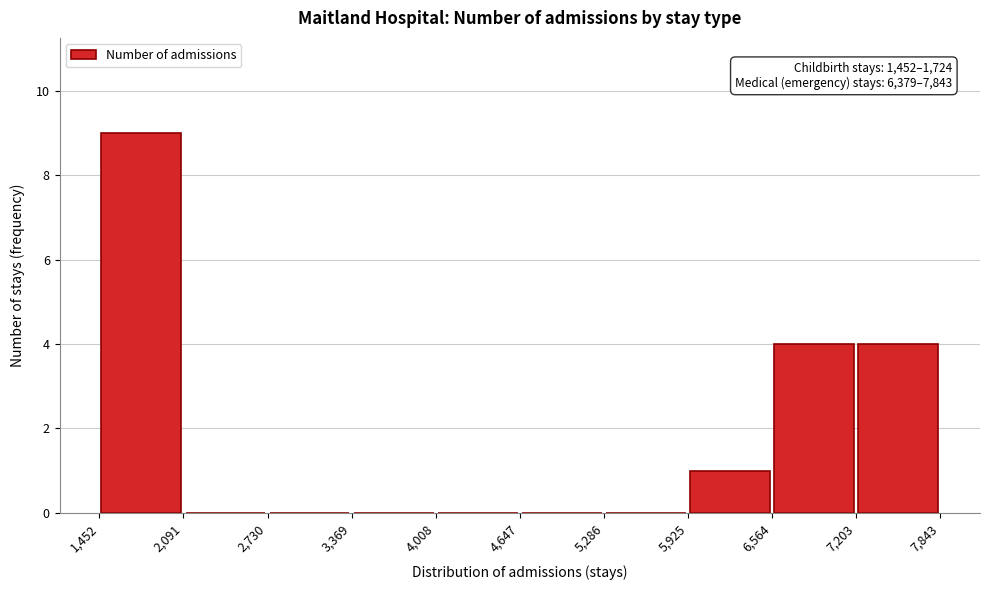

Over which range of the x-axis is the bar tallest?

1,452 to 2,091